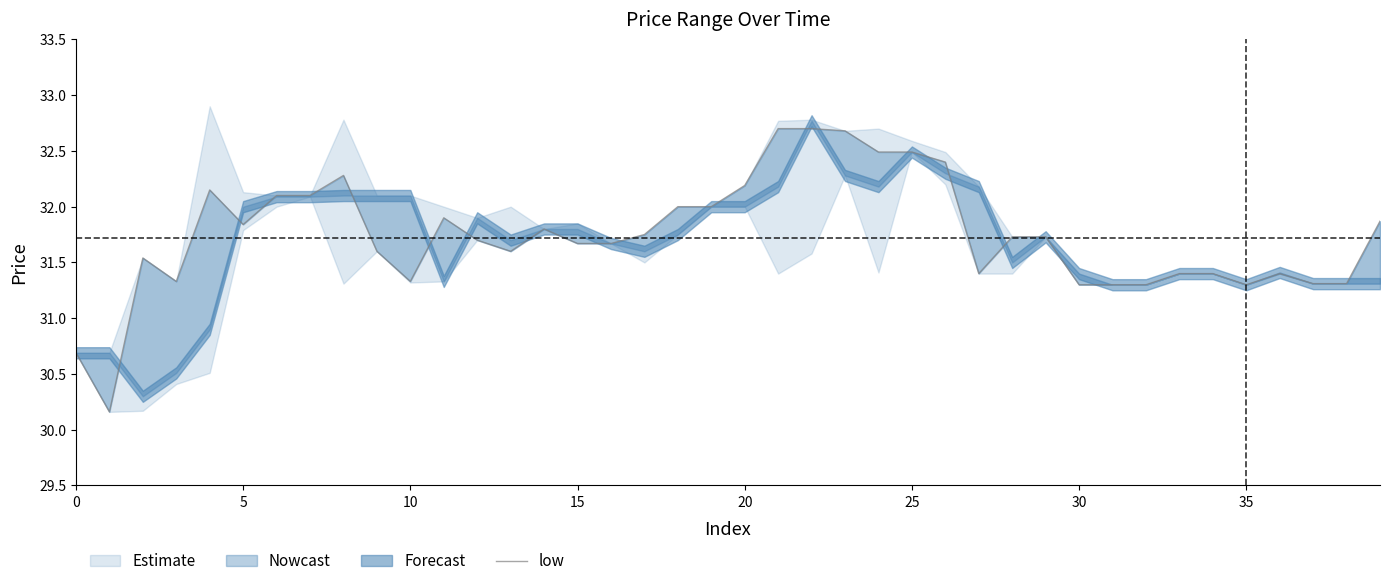

At which label is the value closest to 31?

30